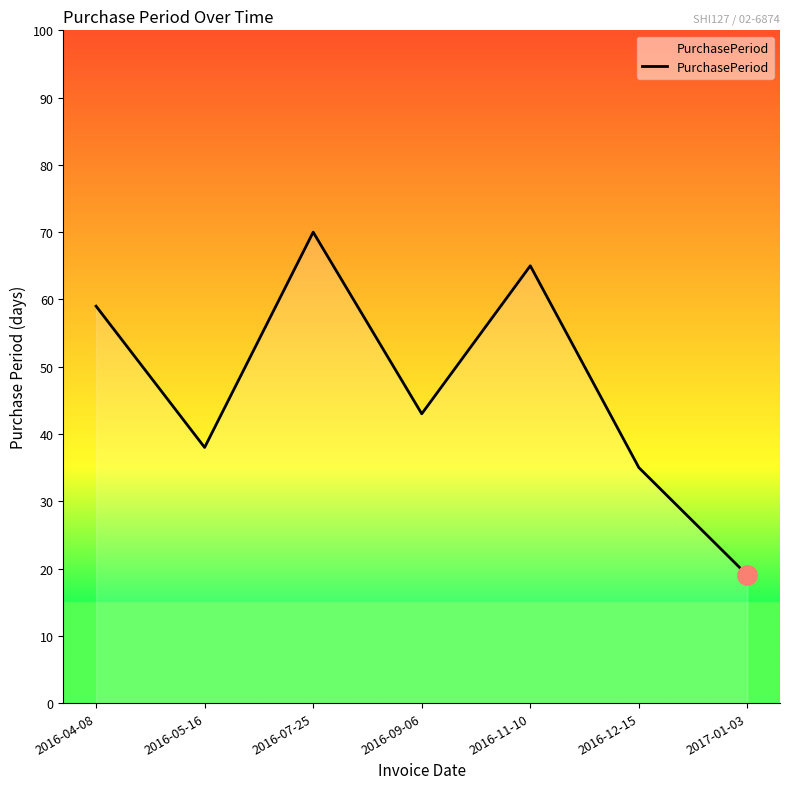

True or false: the data has more than 0 interior local peaks.

True